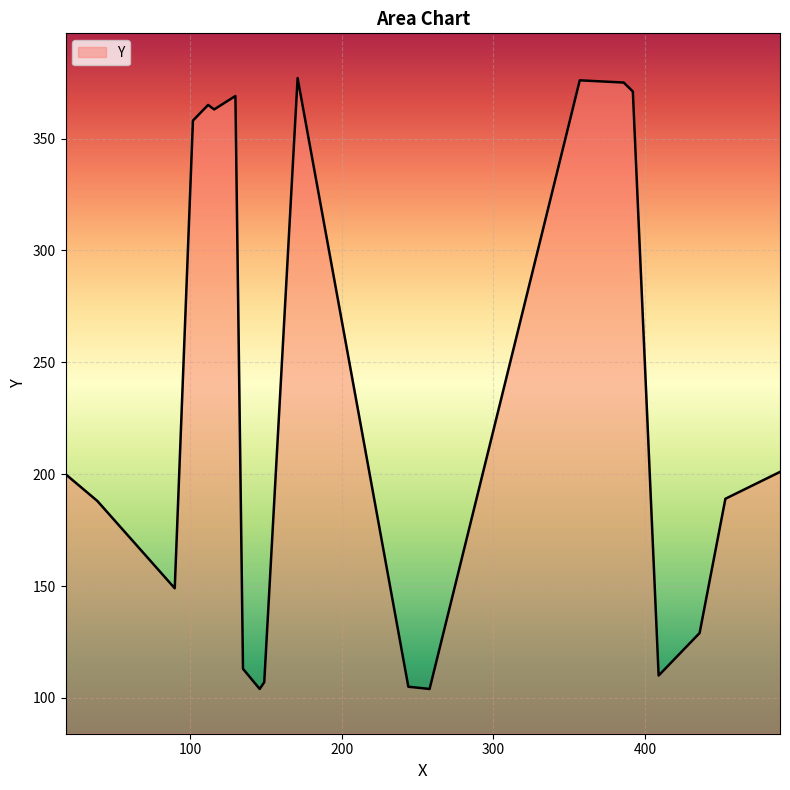

What is the difference between the maximum and minimum values?

273